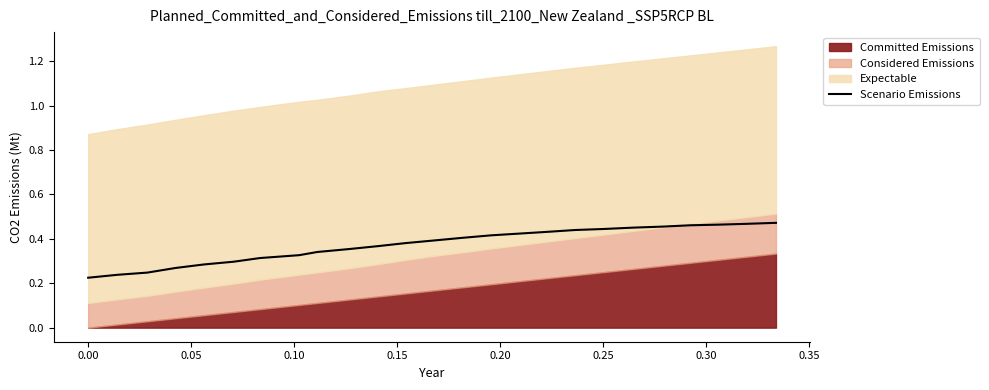

How many values are between 0 and 1?

25